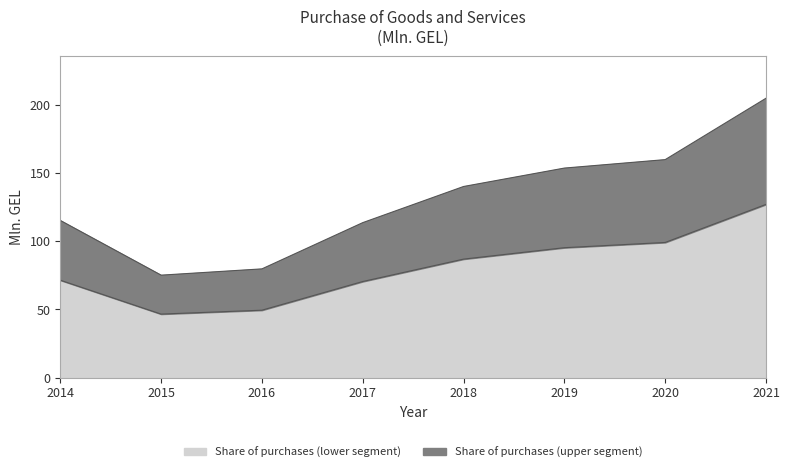

Does the chart display data point markers on the line(s)?

No